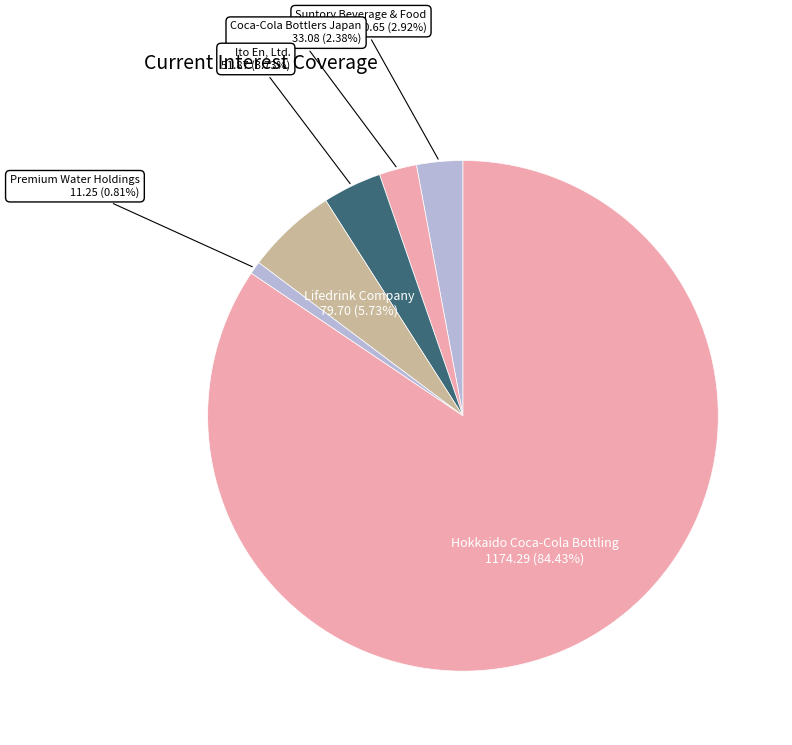

Is there any slice that represents more than half of the pie?

Yes